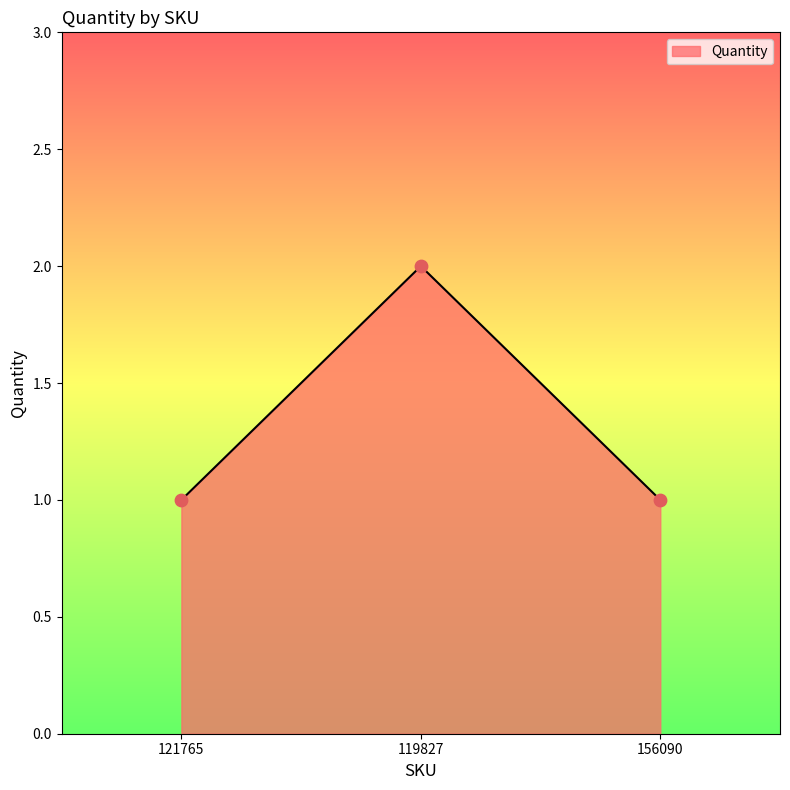

What is the ratio of the value at 121765 to the value at 119827?

0.5